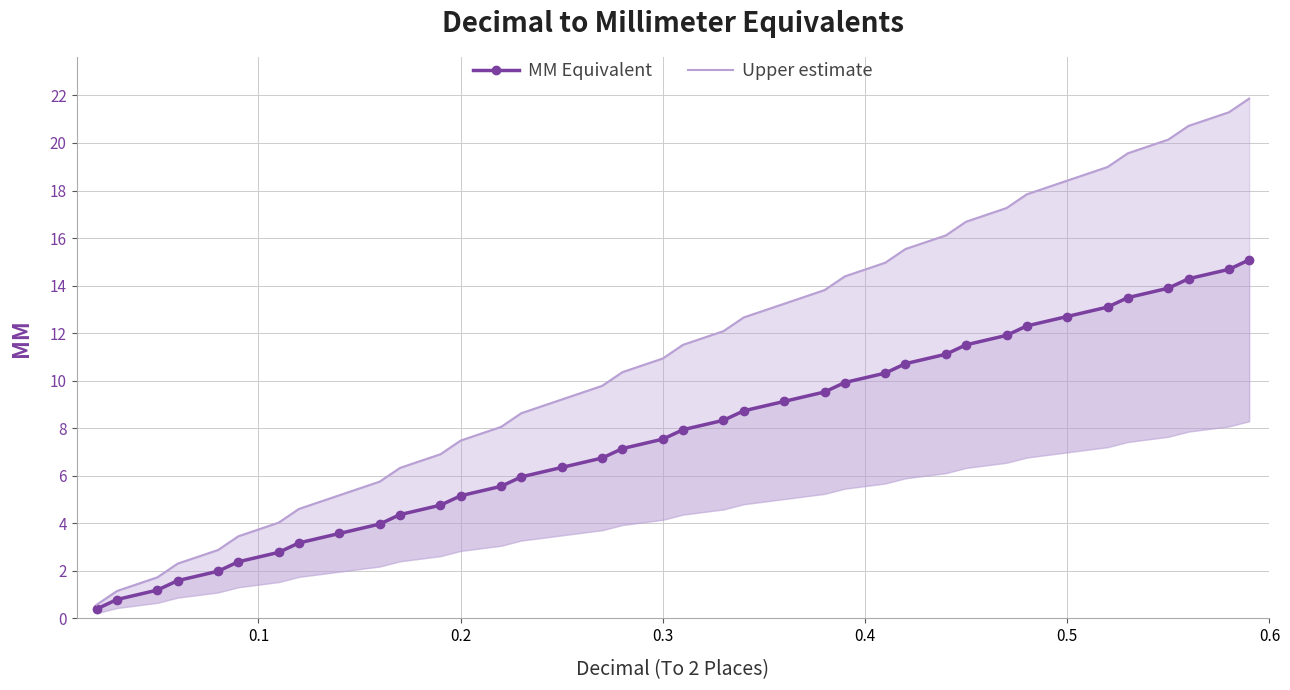

How many lines are shown in the chart?

2